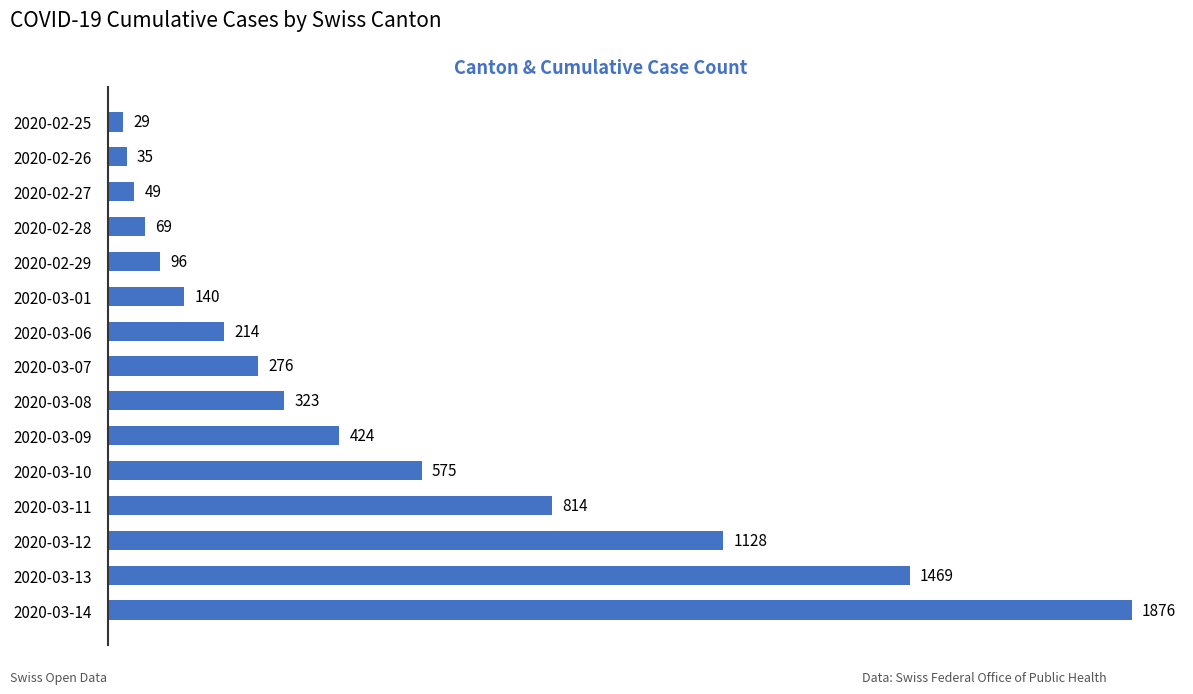

What is the difference between the maximum and minimum values?

1847